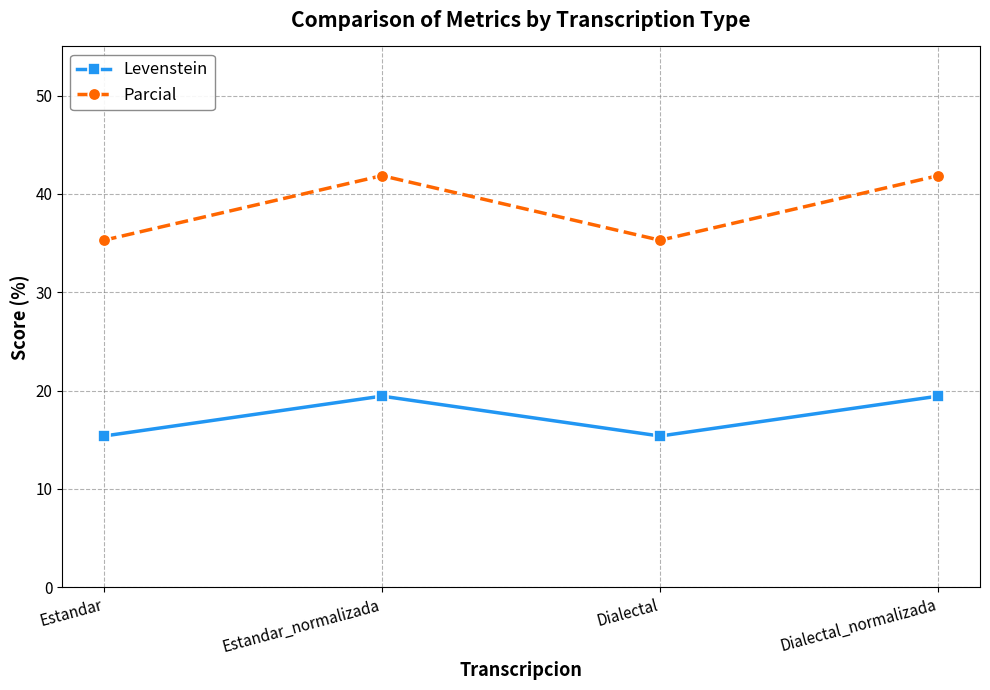

How many data points in Parcial are above 41?

2